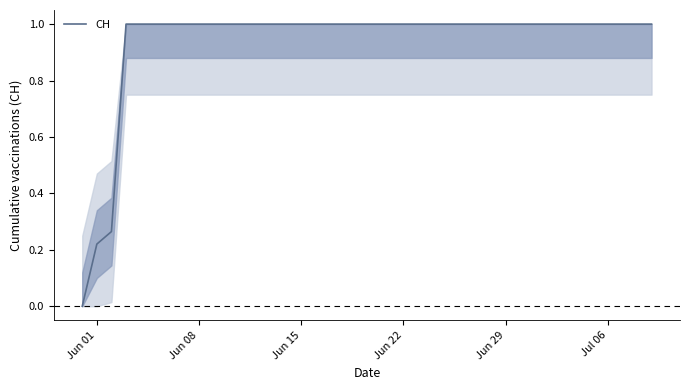

What is the maximum value shown in the chart?

1.0